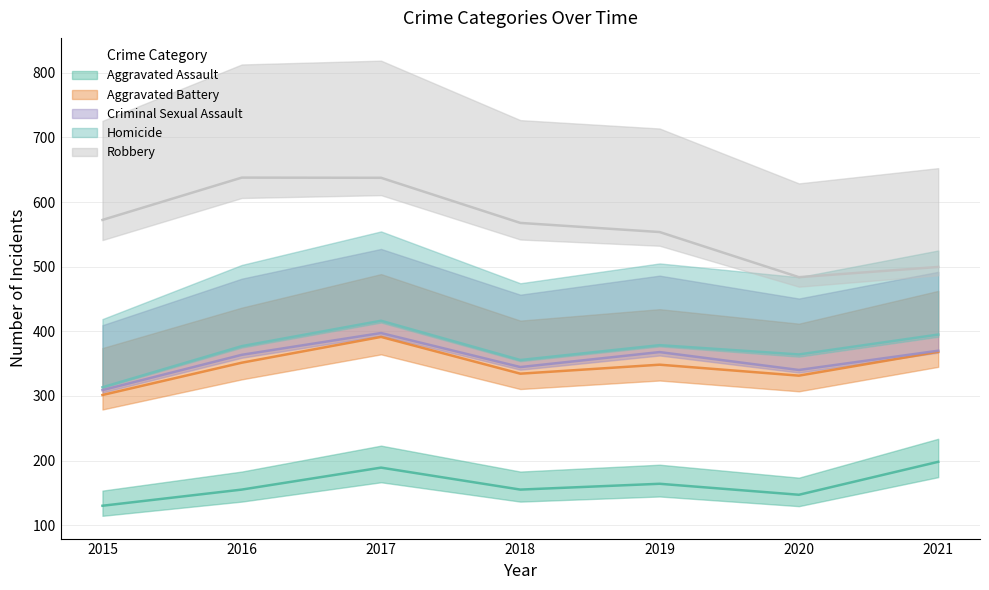

At which category does Homicide reach its first local valley?

2018